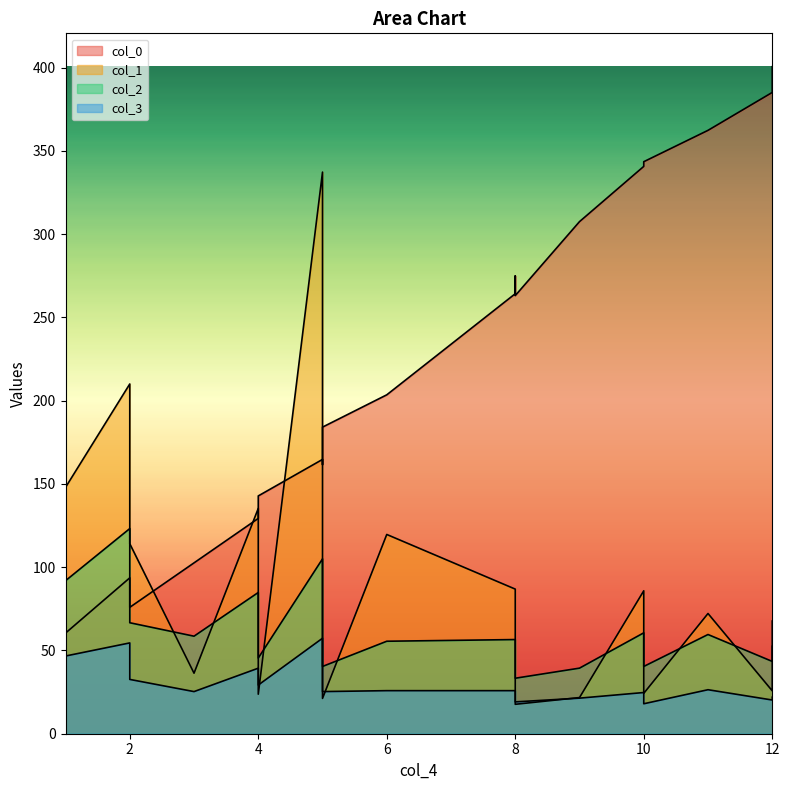

The value of col_2 at 0 is 123.2. True or false?

True